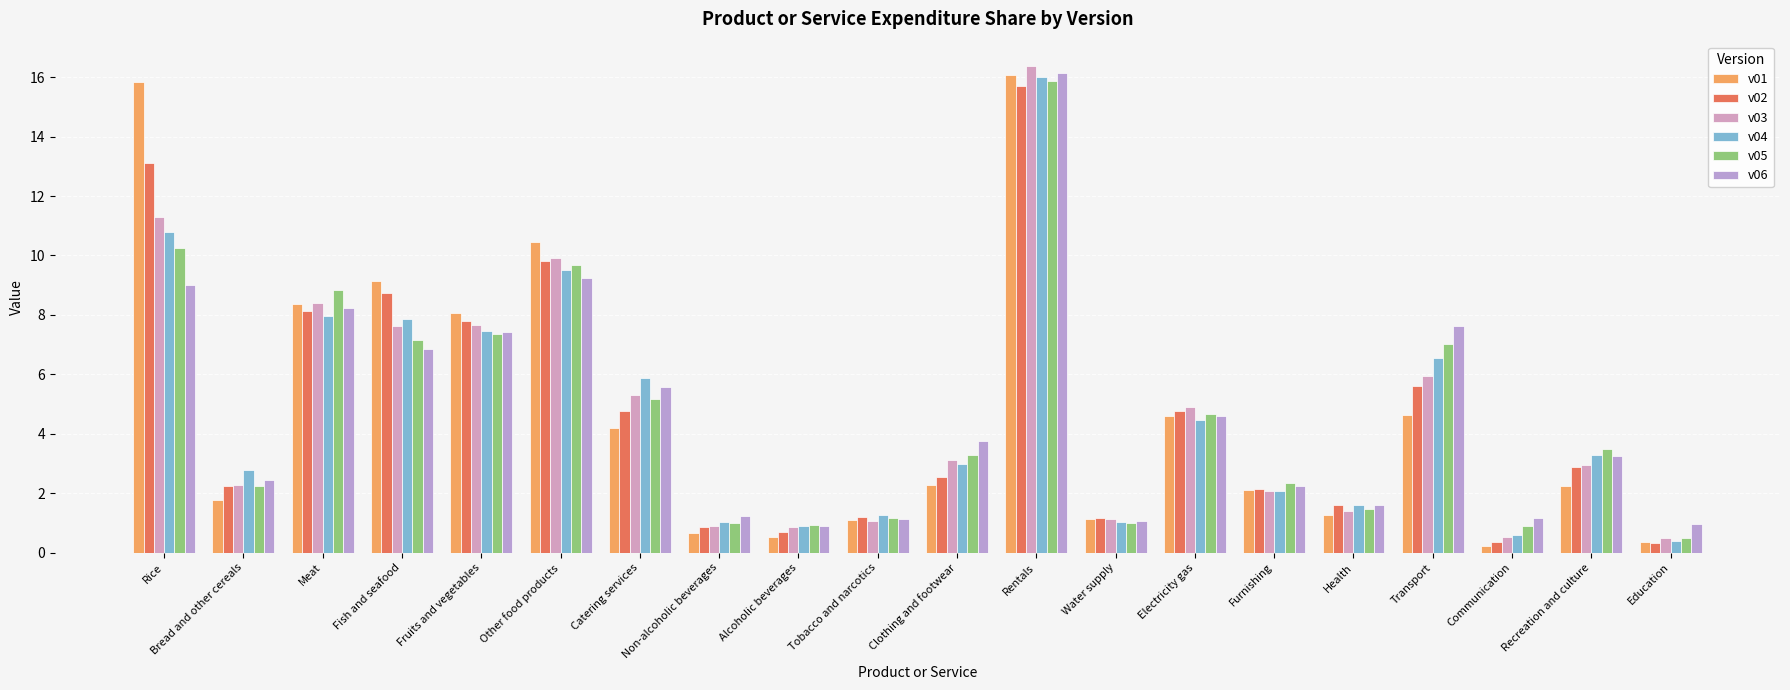

What is the label of the 20th bar from the left?

Education